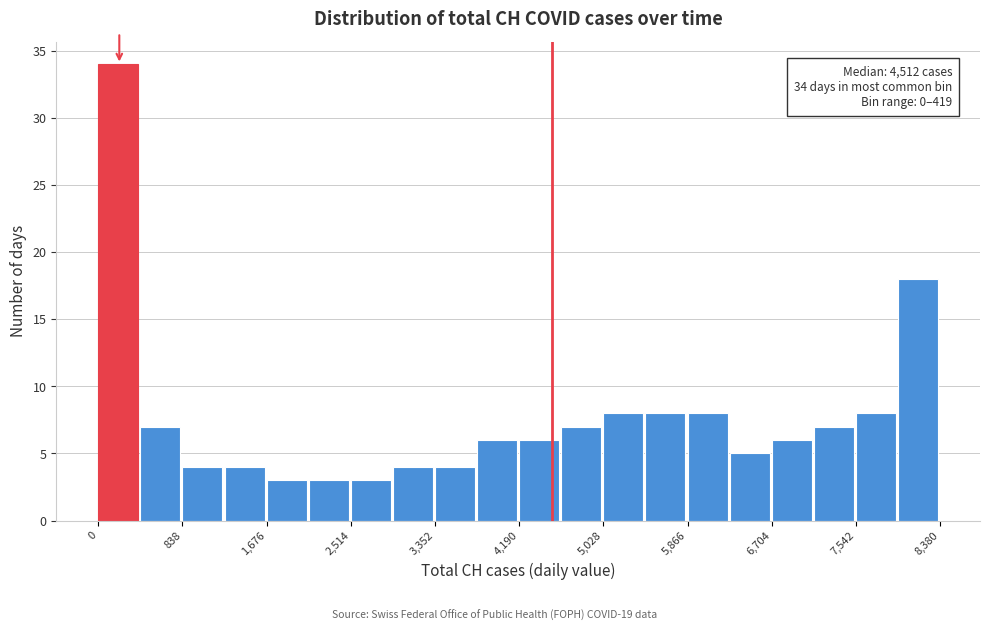

Which range on the x-axis has the tallest bar?

0 to 400